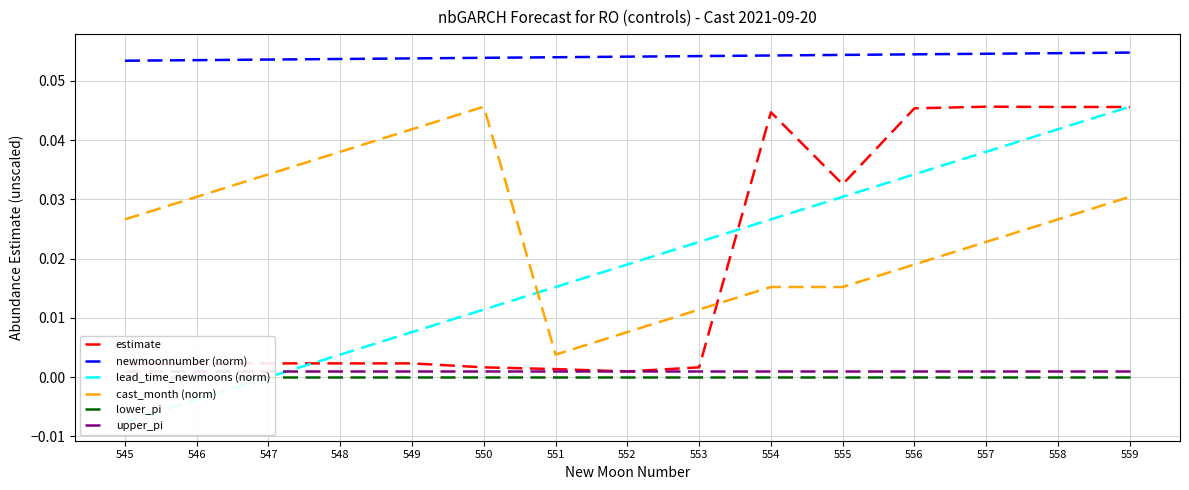

At which category is the sum across all series the highest?

559